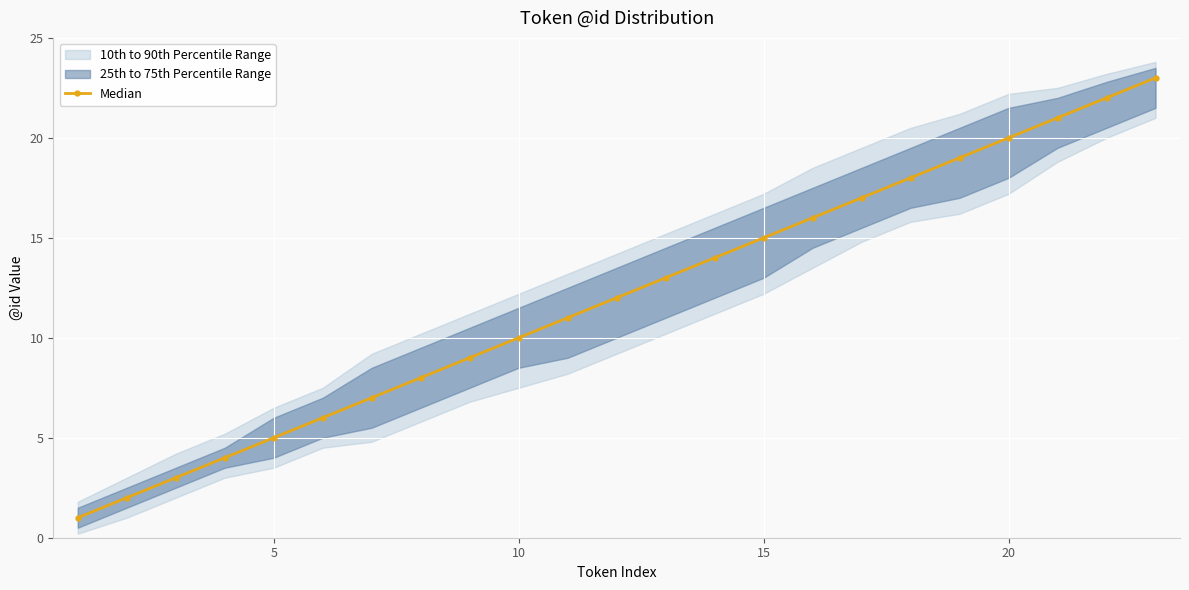

True or false: Median has more than 2 points higher than both neighbors.

False